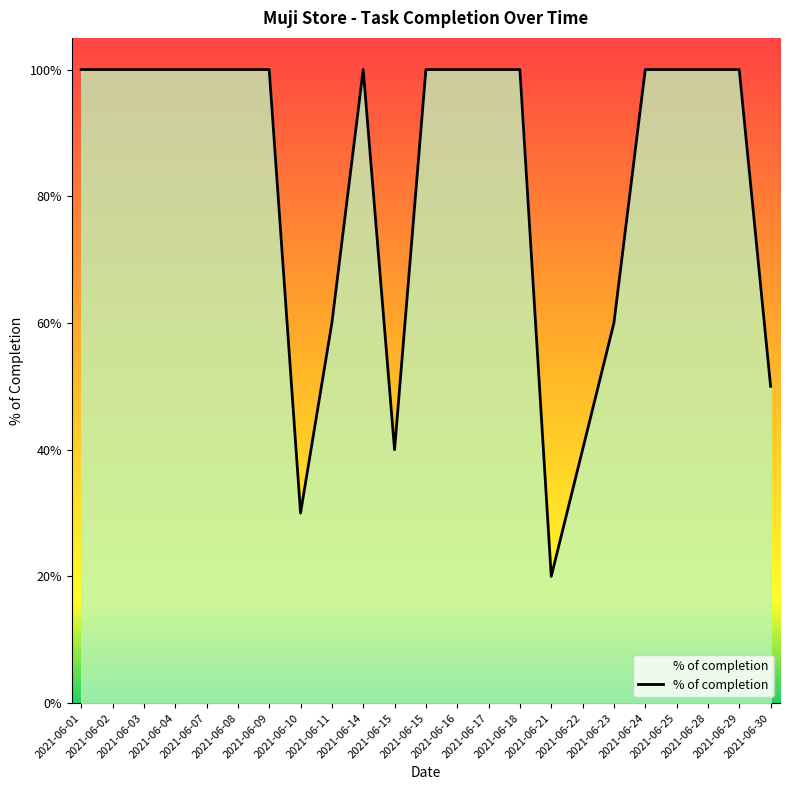

Count the values in the range 0 to 1.

23